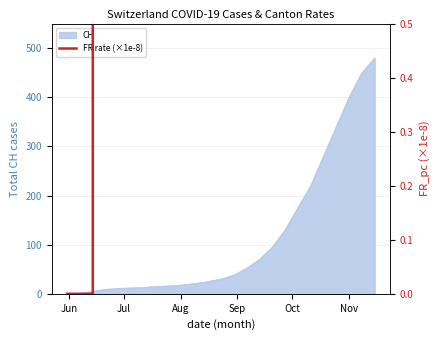

What is the maximum value for CH?

480